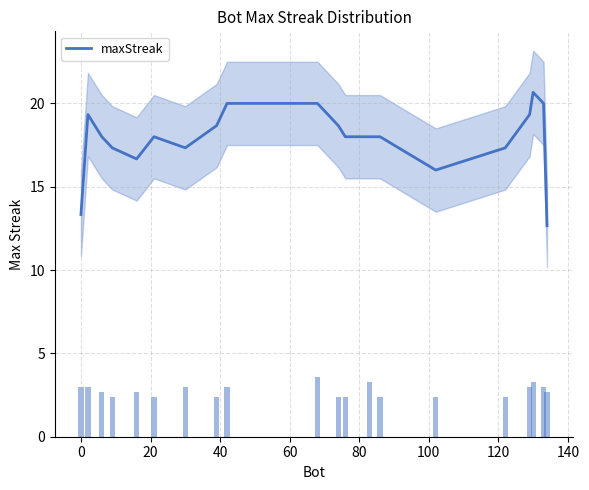

Does the chart contain stacked bars?

No